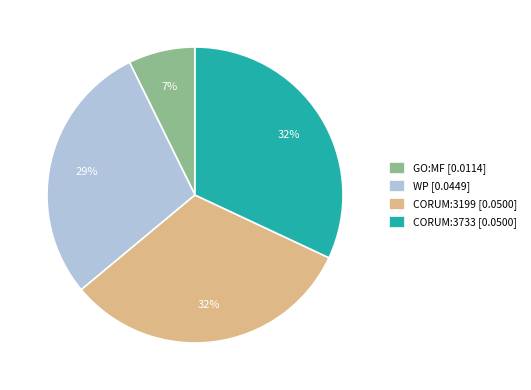

To the nearest percent, what percentage of the pie is CORUM:3199 [0.0500]?

32%